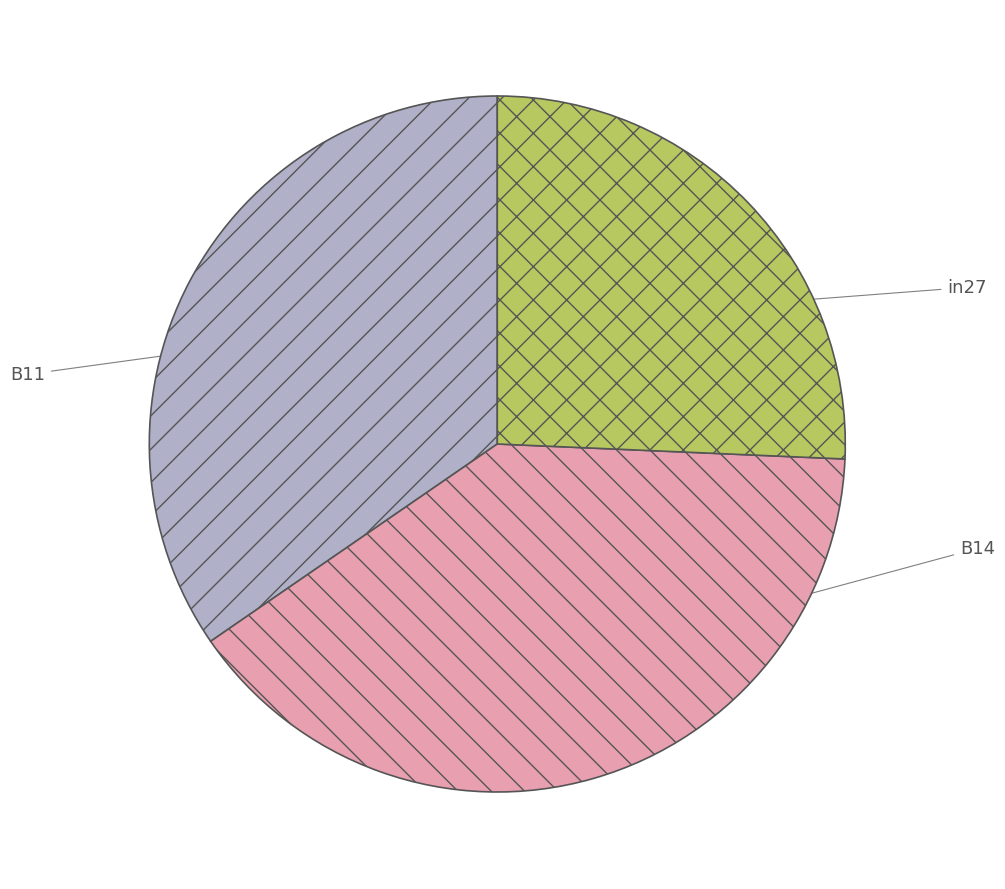

Count the number of slices in the pie.

3